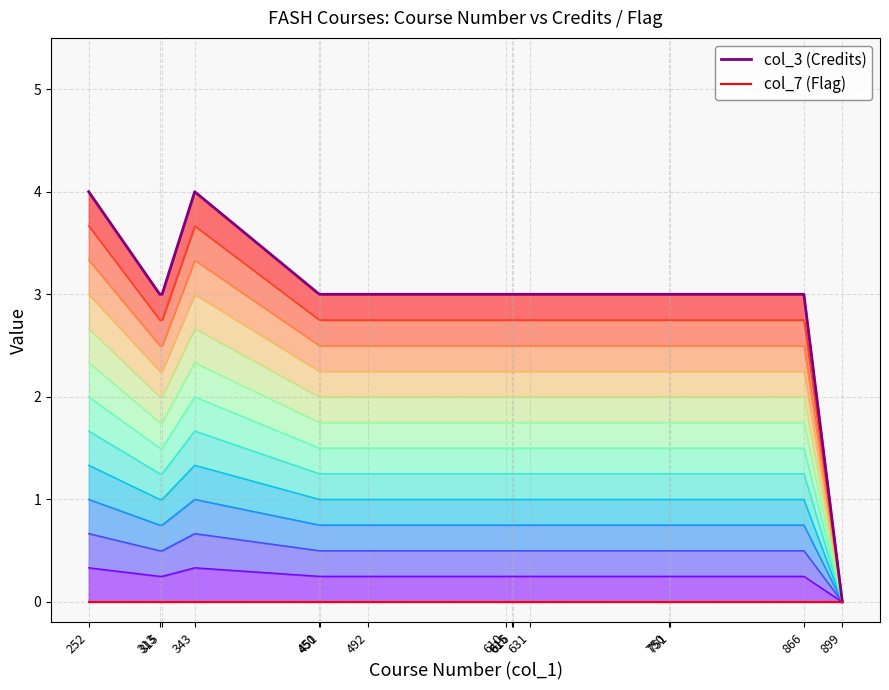

Rank the series by their average value, from lowest to highest.

col_7 (Flag) line, col_3 (Credits) line